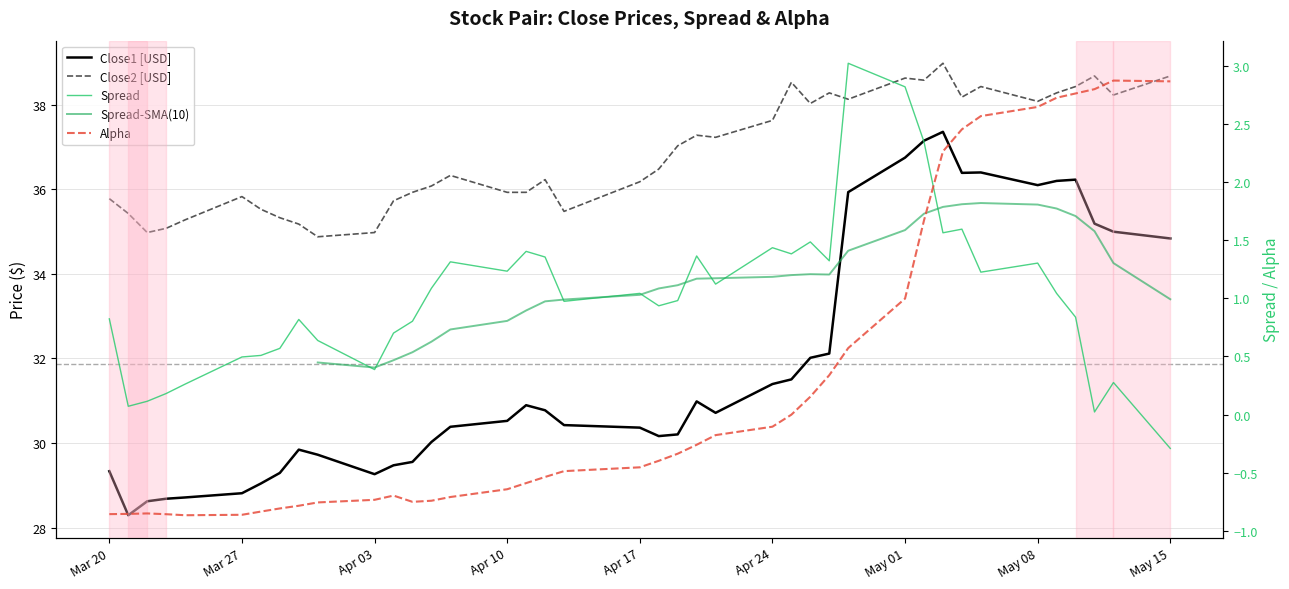

What is the difference between the second highest and minimum values in the close2 series?

3.8